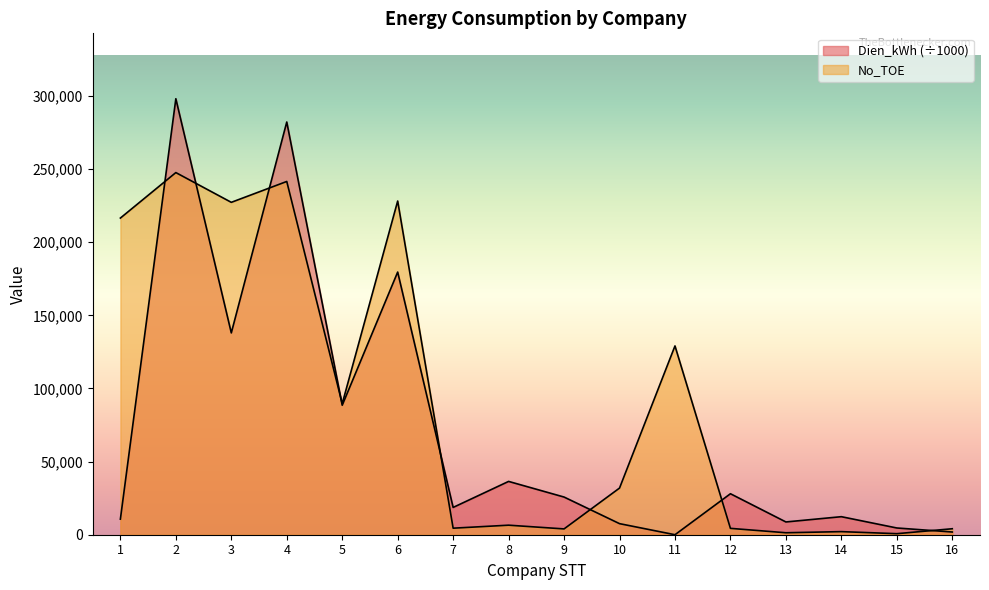

True or false: Dien_kWh has more than 2 points higher than both neighbors.

True